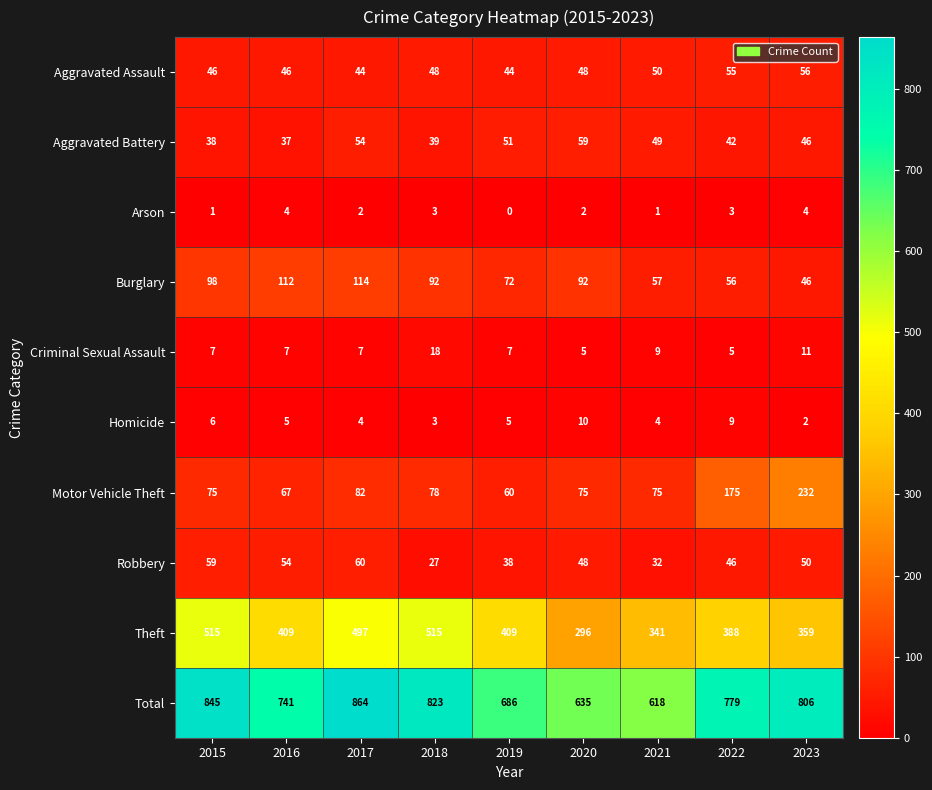

What is the maximum value shown in the chart?

864